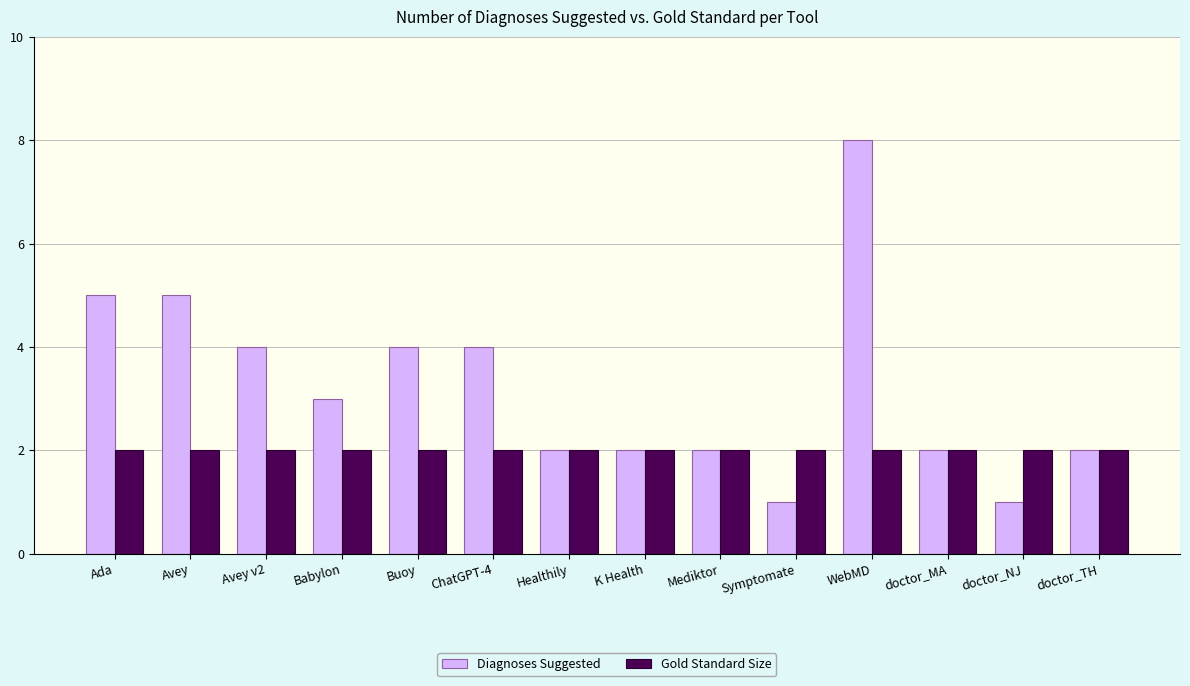

Reading left to right, what are all the values shown in this chart?

Diagnoses Suggested: 5	5	4	3	4	4	2	2	2	1	8	2	1	2
Gold Standard Size: 2	2	2	2	2	2	2	2	2	2	2	2	2	2